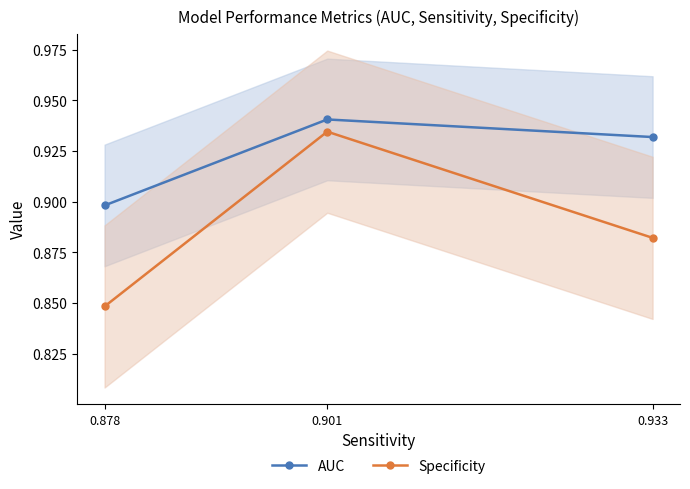

Reading left to right, what are all the values shown in this chart?

AUC: 0.9	0.9	0.9
Specificity: 0.8	0.9	0.9